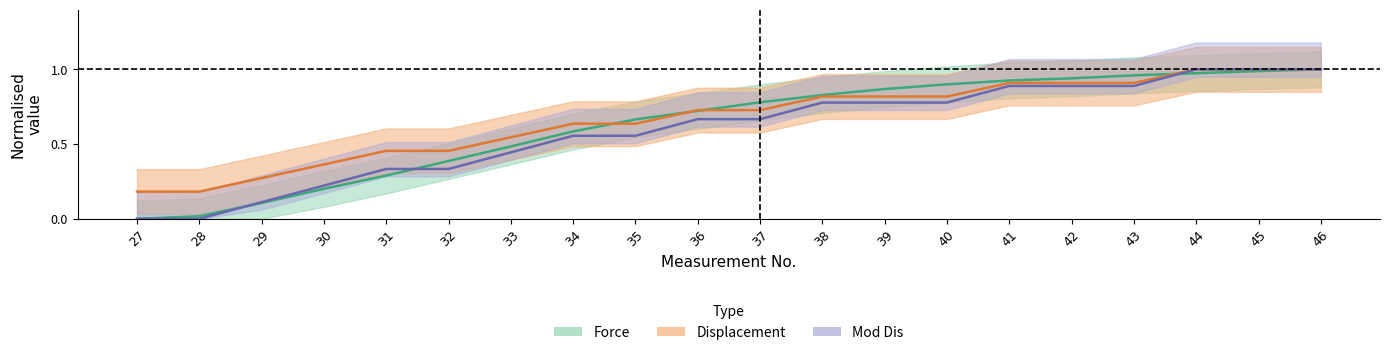

What are all the series names shown in the legend?

Force, Displacement, Mod_Dis